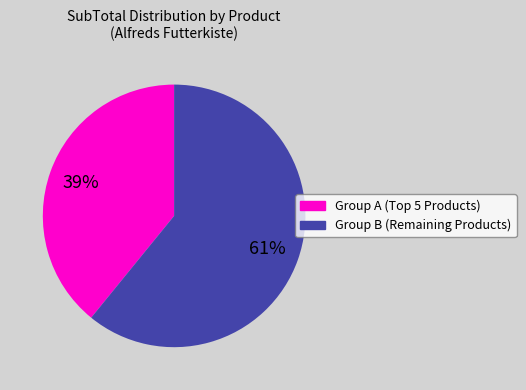

To the nearest percent, what portion does Group B (Remaining Products) represent?

61%